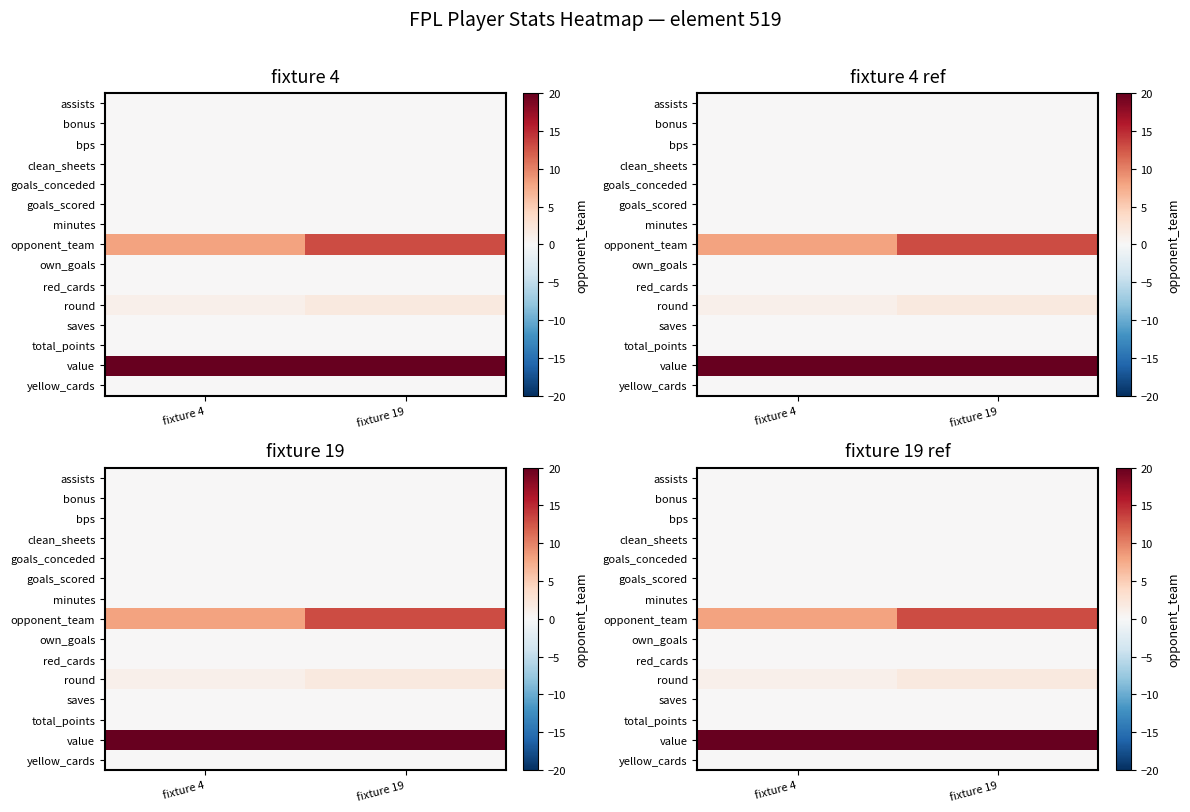

At which label does bonus reach its minimum?

fixture 4